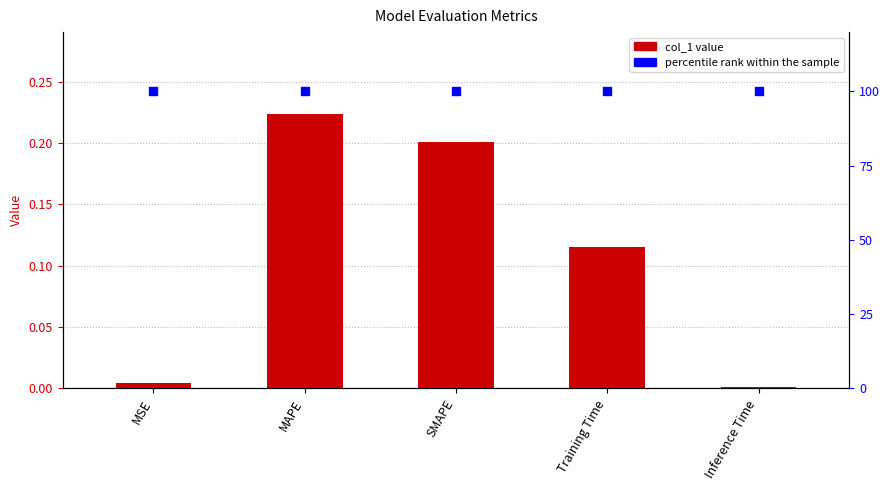

What is the total value across all series at SMAPE?

100.2